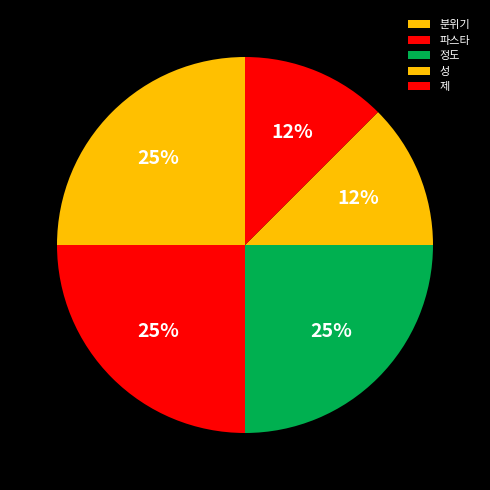

Does 파스타 account for over 50% of the chart?

No